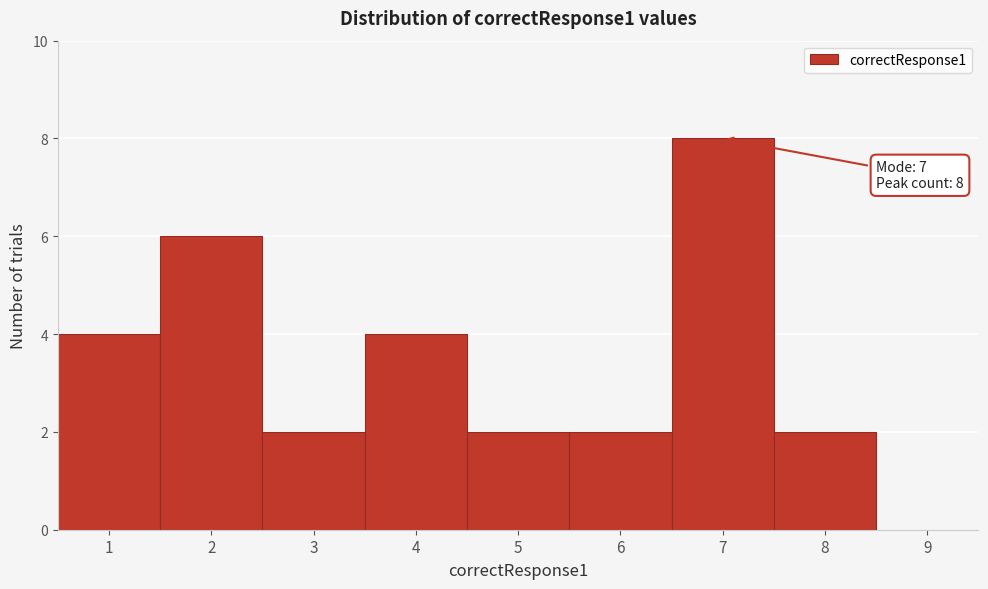

Which range on the x-axis has the tallest bar?

6.5 to 7.5